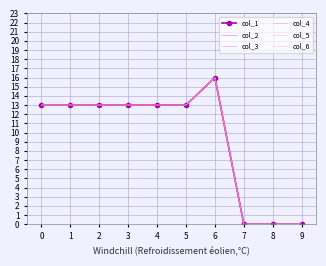

Where does the col_6 series first go above 13?

6